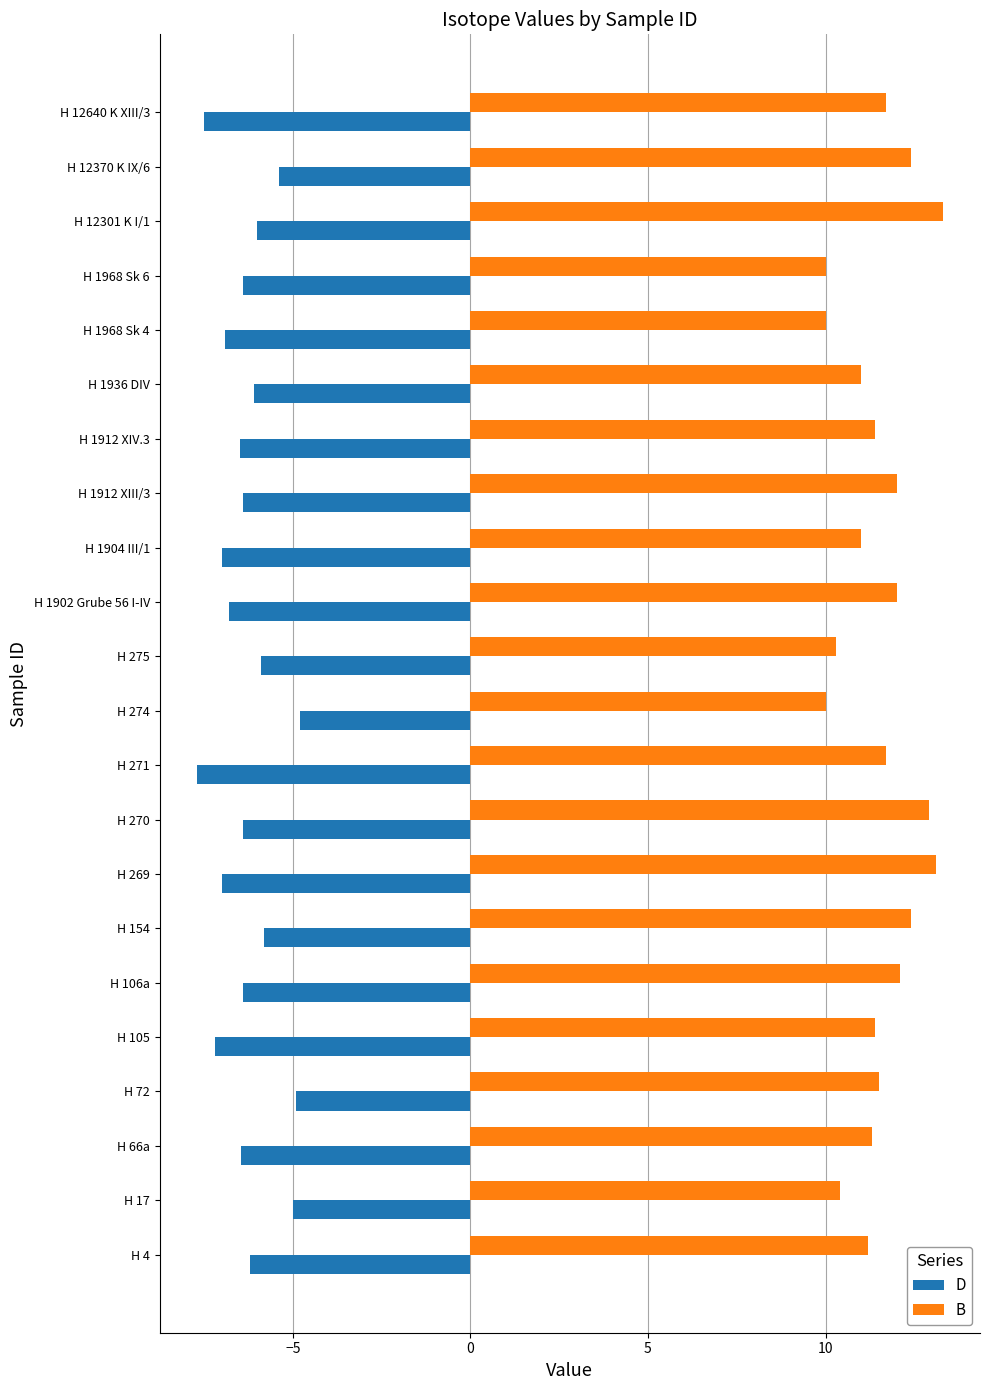

What is the minimum value for D?

-7.7